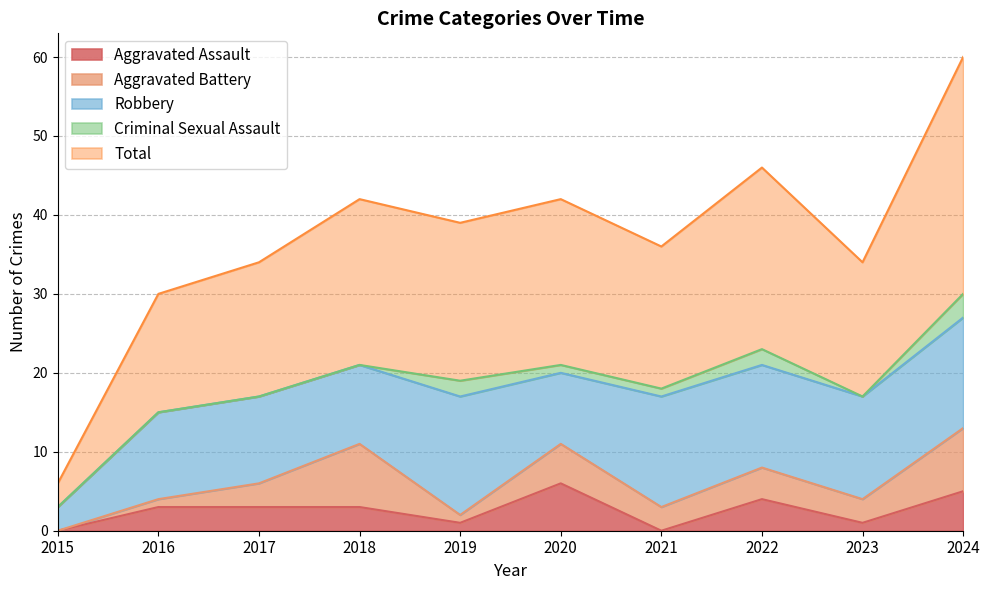

Which has a higher value, 2015 or 2017?

2017